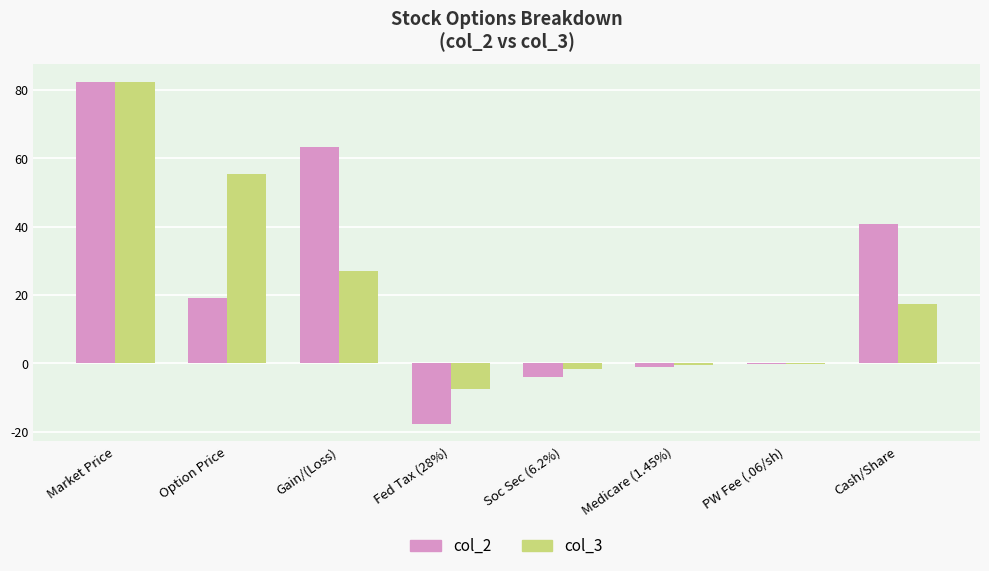

At which label is col_2 closest to 32?

Cash/Share